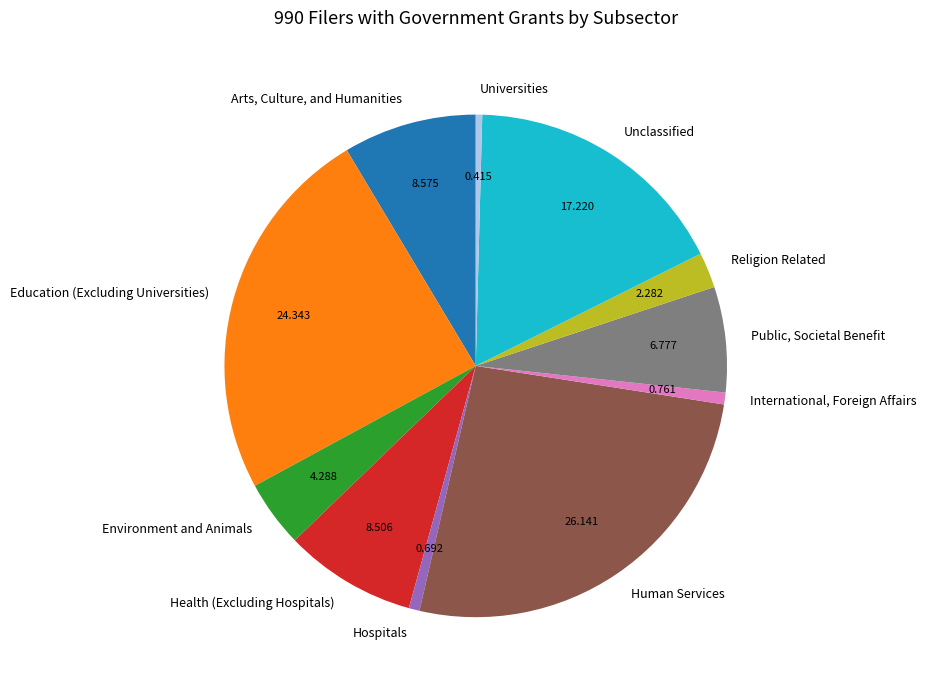

Is it true that Public, Societal Benefit is 1% of the pie?

False